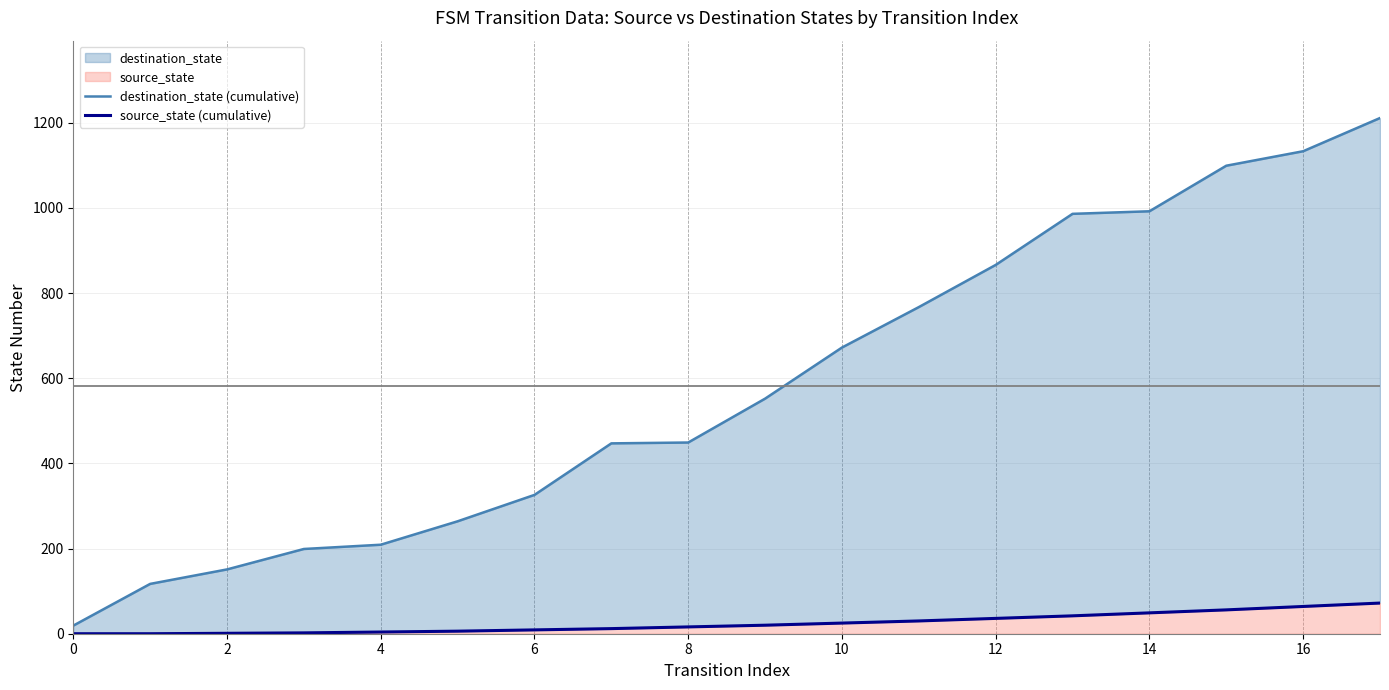

At which label is source_state (cumulative) closest to 36?

12